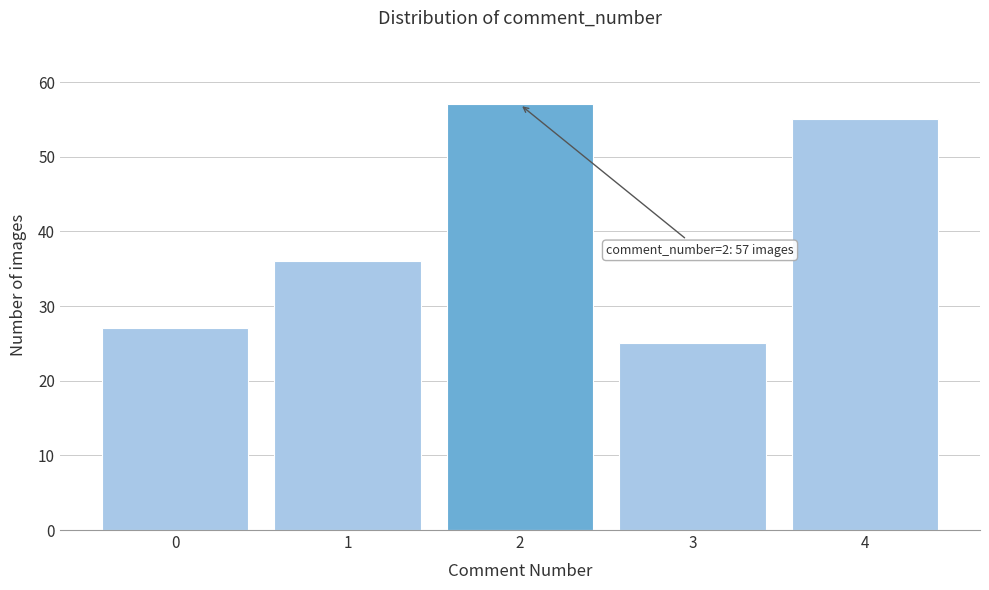

Reading left to right, what are all the values shown in this chart?

27	36	57	25	55